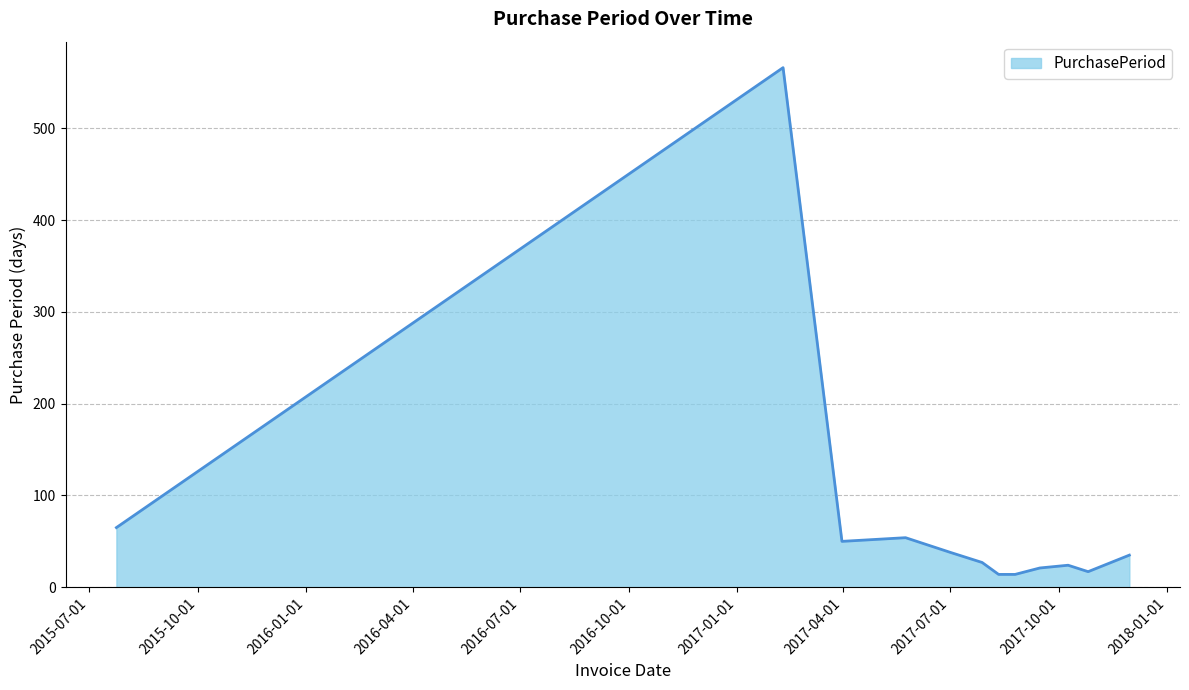

What is the difference between the maximum and minimum values?

552